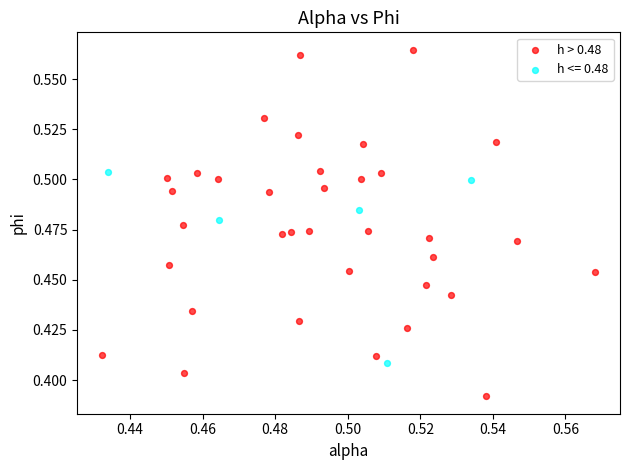

Which series has the widest spread of Y values?

h > 0.48